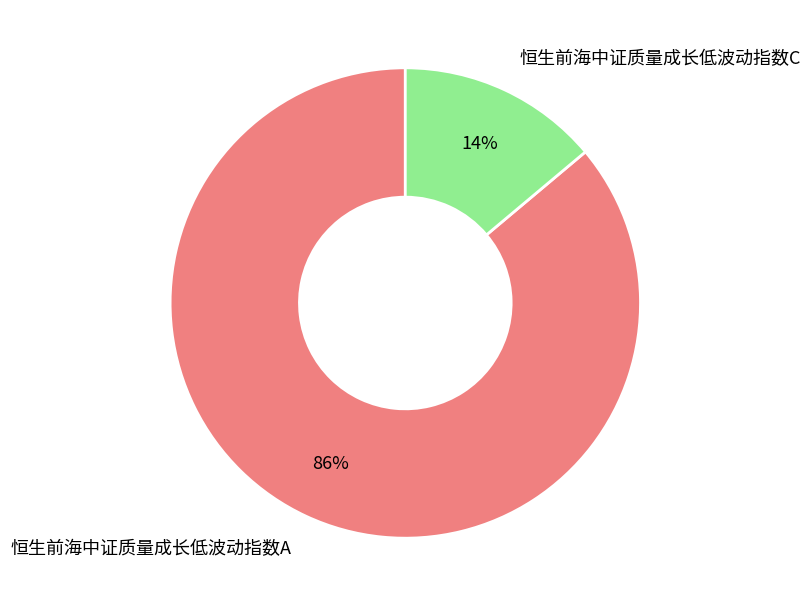

How many segments does this pie chart have?

2